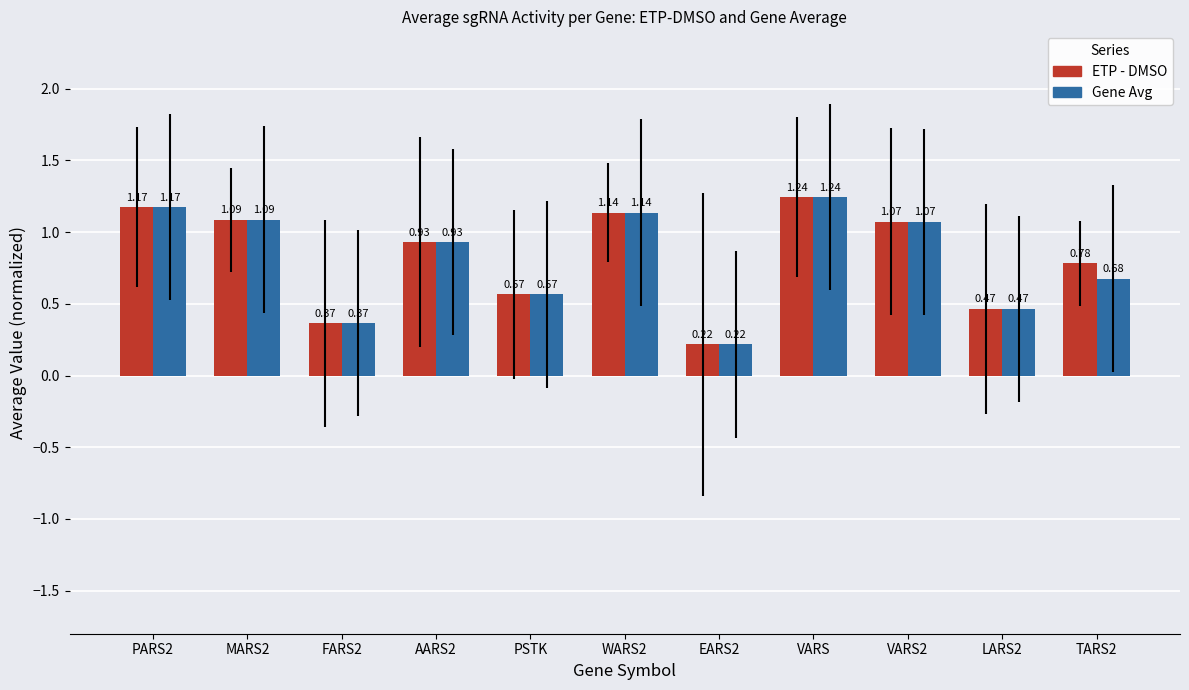

Rank the categories by Gene Avg value from highest to lowest.

VARS, PARS2, WARS2, MARS2, VARS2, AARS2, TARS2, PSTK, LARS2, FARS2, EARS2